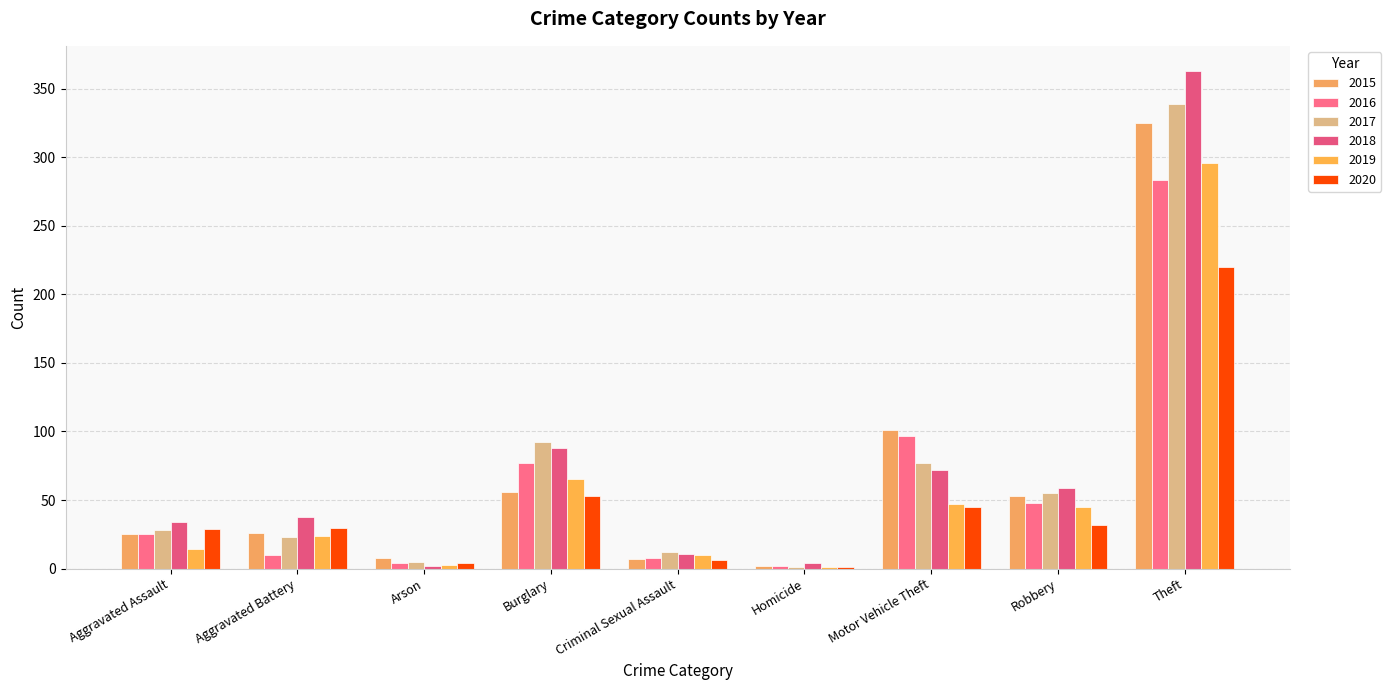

Where does the 2017 series first go above 28?

Burglary